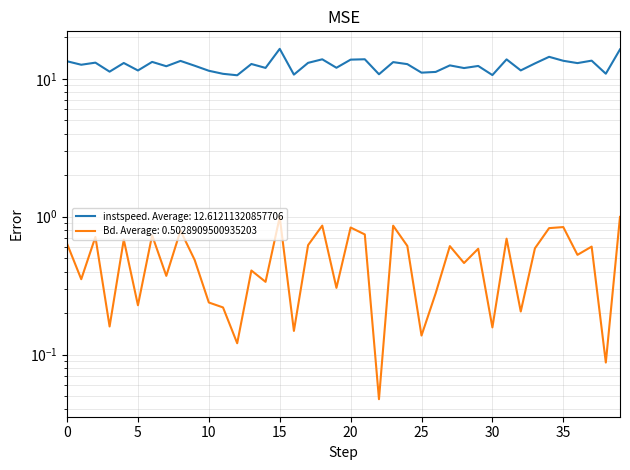

In Bd, how many points are lower than both neighbors (excluding endpoints)?

15